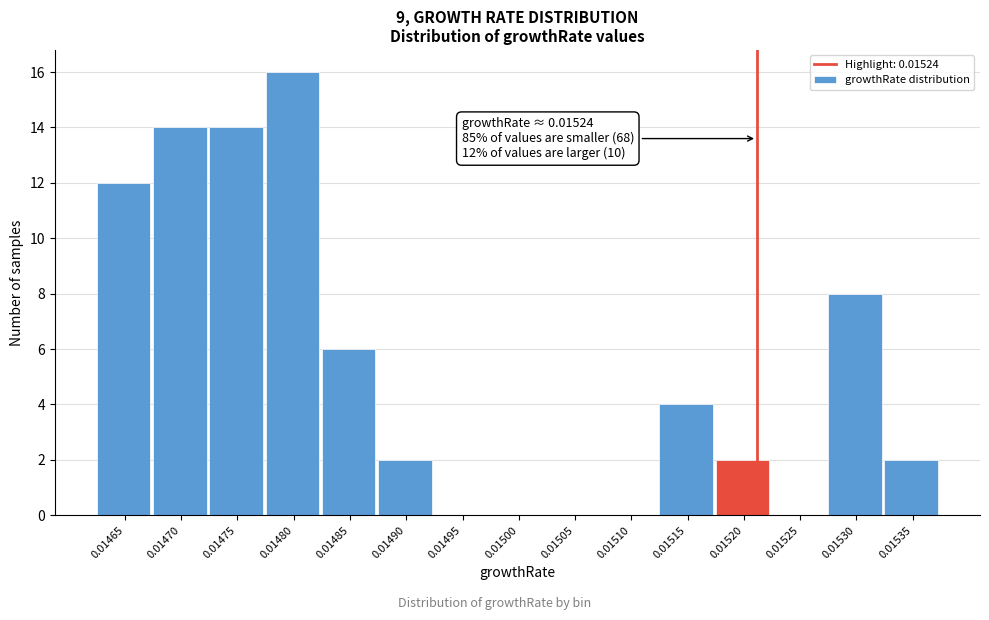

Reading left to right, what are all the values shown in this chart?

0.01465=12	0.01470=14	0.01475=14	0.01480=16	0.01485=6	0.01490=2	0.01495=0	0.01500=0	0.01505=0	0.01510=0	0.01515=4	0.01520=2	0.01525=0	0.01530=8	0.01535=2